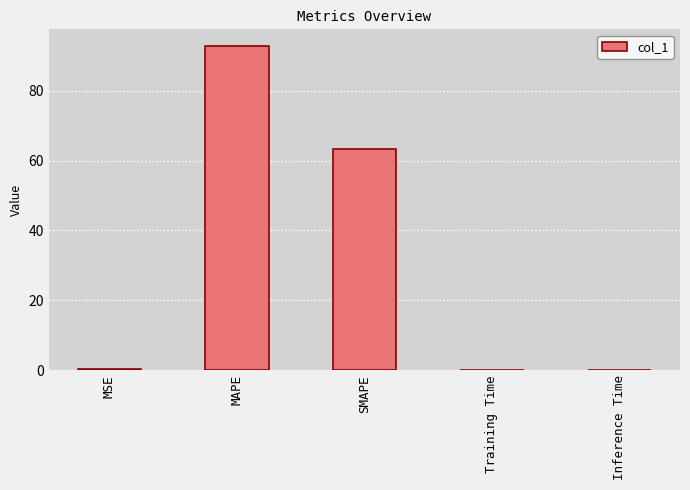

The value at MAPE is 34.8. True or false?

False